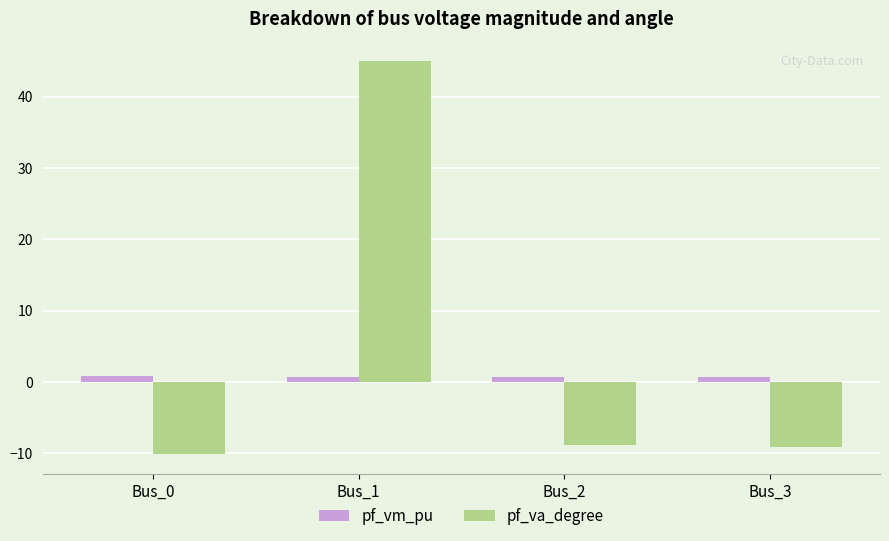

What is the minimum value shown in the chart?

-10.1